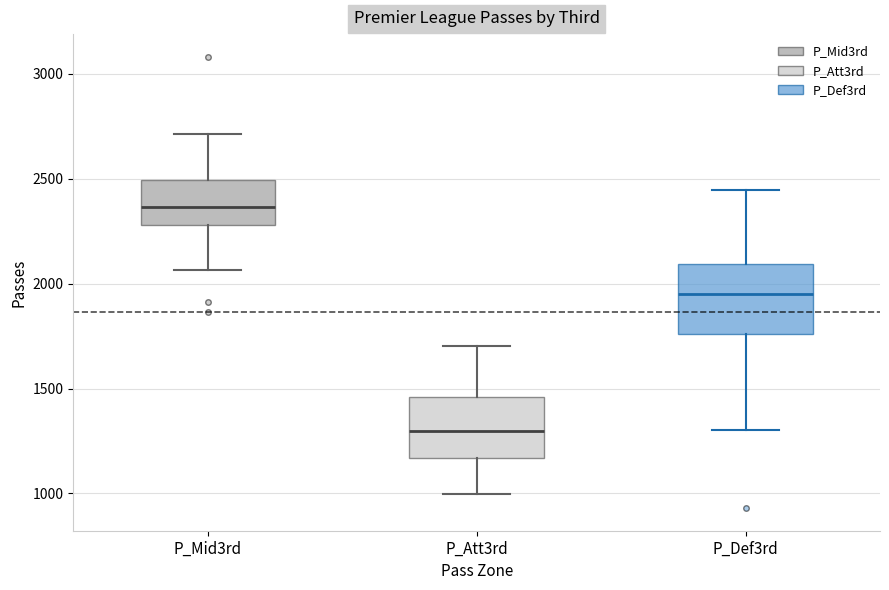

Reading left to right, read every box against the y-axis: the position of its median line, the range the box covers, and the ends of its whiskers. The values are not printed on the chart, so give them approximately, as read against the axis.

P_Mid3rd: median 2350, box 2300 to 2500, whiskers 2050 to 2700
P_Att3rd: median 1300, box 1150 to 1450, whiskers 1000 to 1700
P_Def3rd: median 1950, box 1750 to 2100, whiskers 1300 to 2450